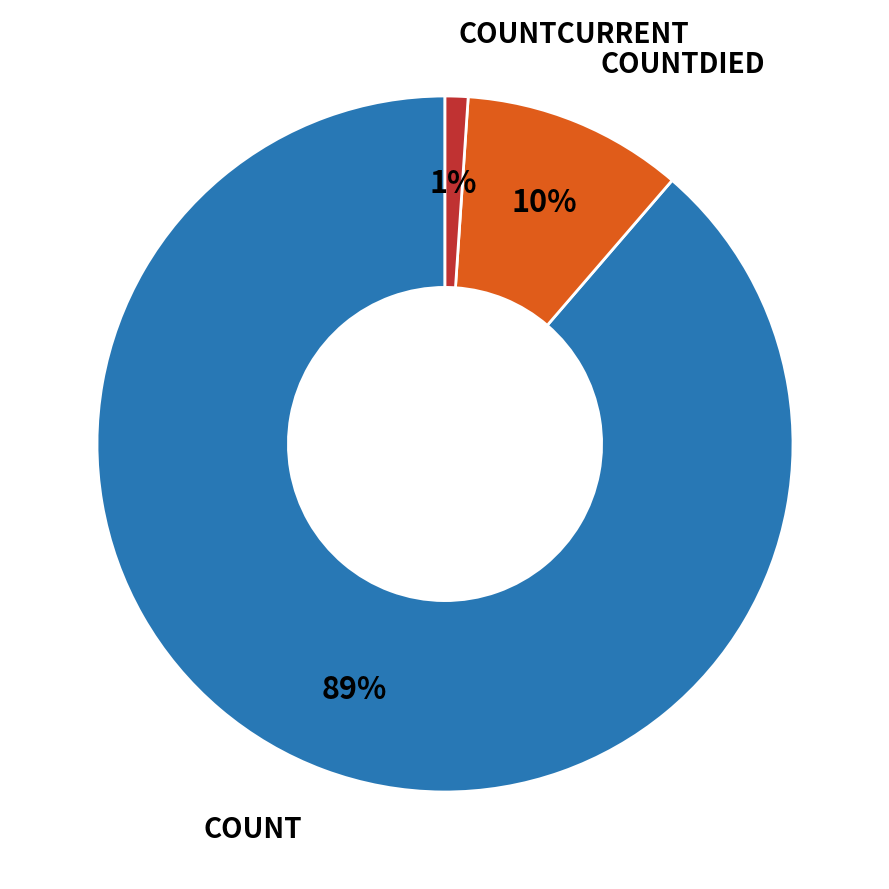

To the nearest percent, what is the average slice percentage?

33%